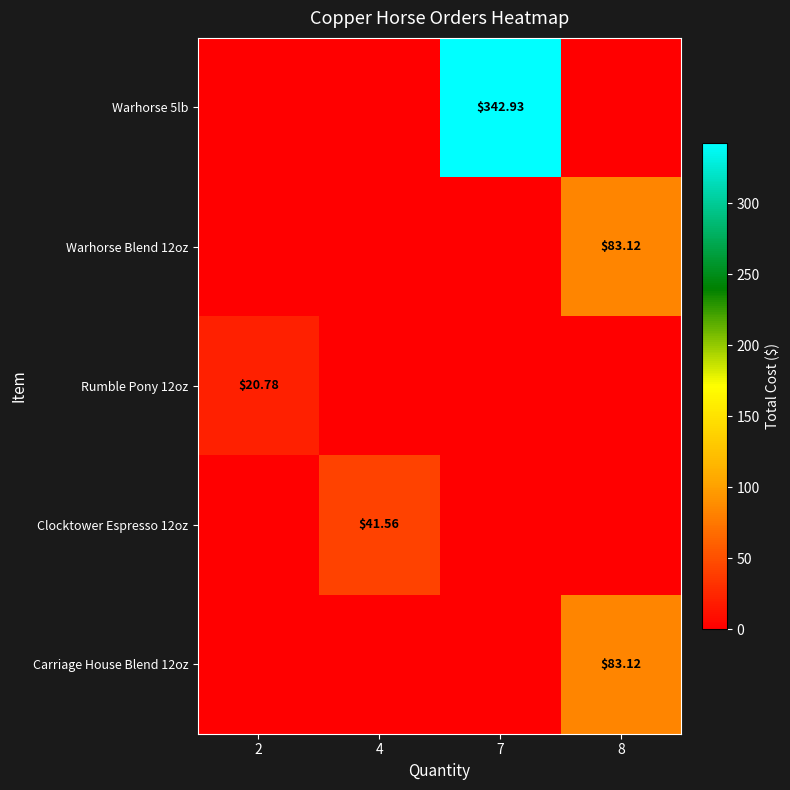

Between 2 and 4, which is larger?

2